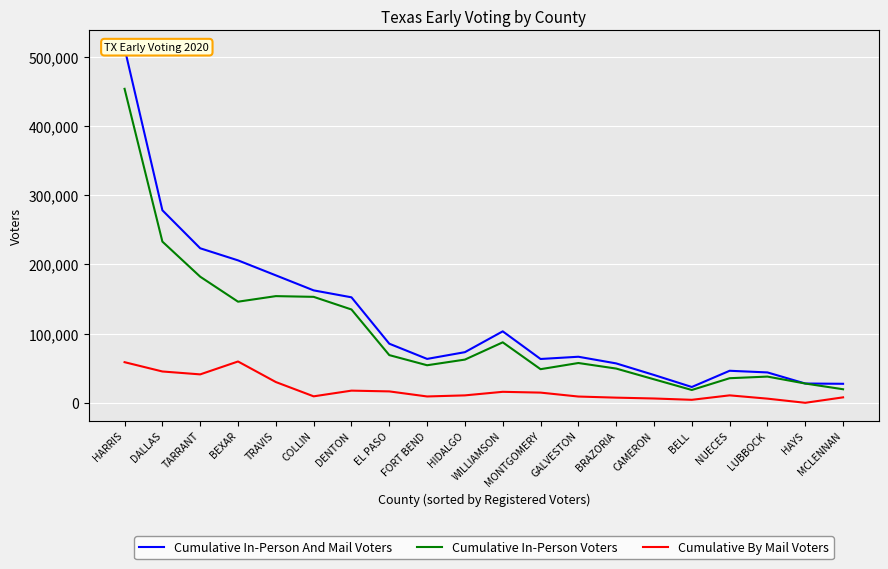

True or false: Cumulative By Mail Voters and Cumulative In-Person And Mail Voters intersect in this chart.

False